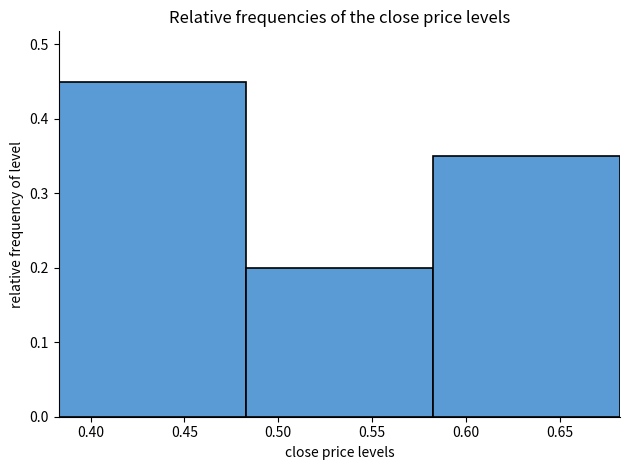

Reading left to right, list every bar in this chart as the range it spans on the x-axis followed by its height. Neither the bar edges nor the heights are printed on the chart, so give them approximately, as read against the axes.

0.385 to 0.485: 0.45
0.485 to 0.580: 0.20
0.580 to 0.680: 0.35